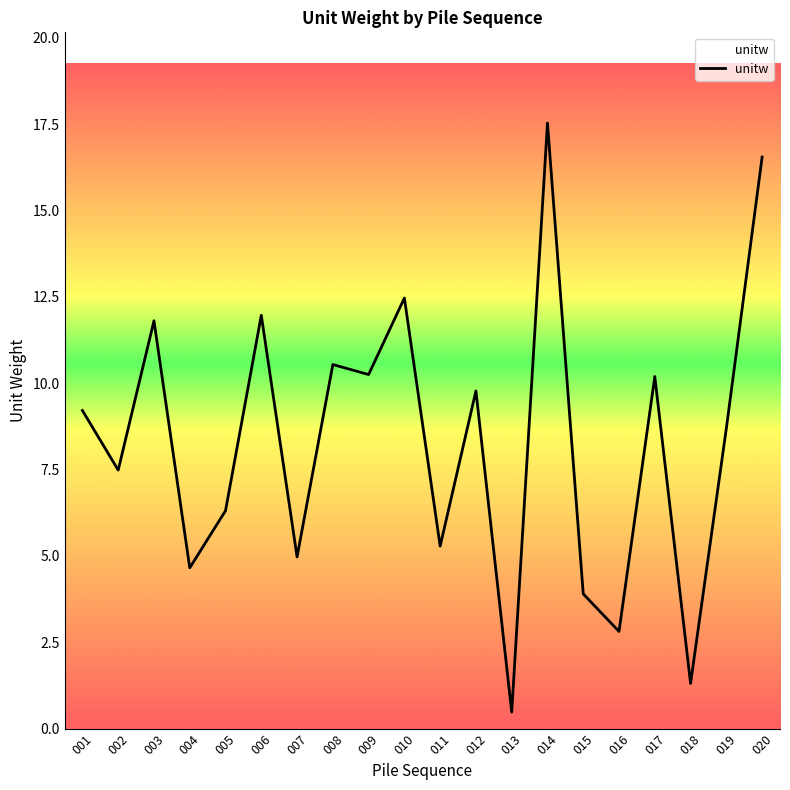

Between 009 and 011, which is larger?

009